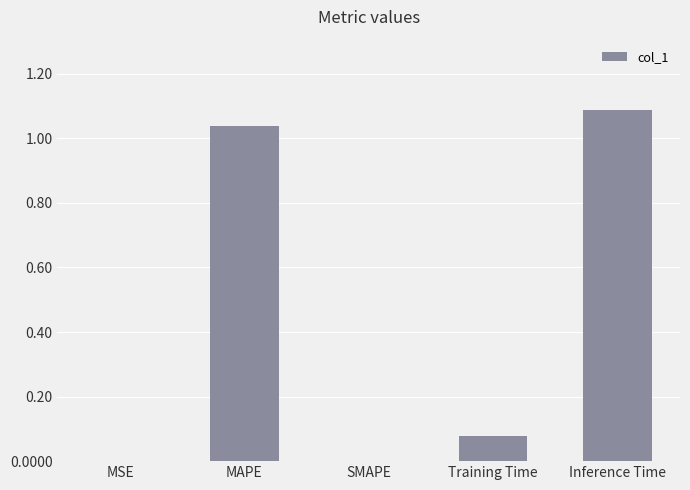

True or false: the data shows 0.0 at SMAPE.

True